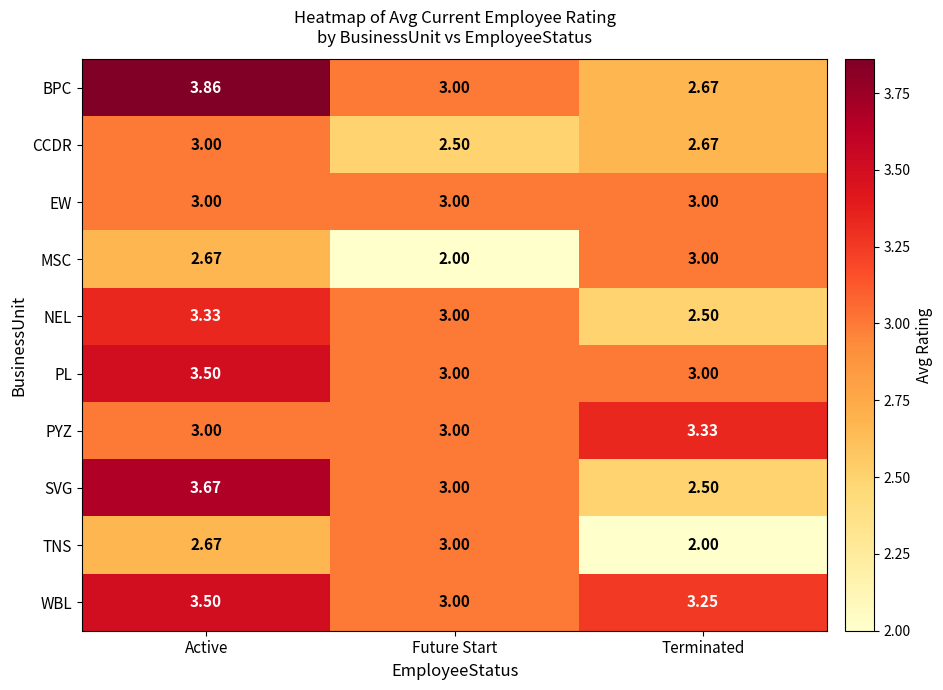

Which series has the widest spread of values?

BPC